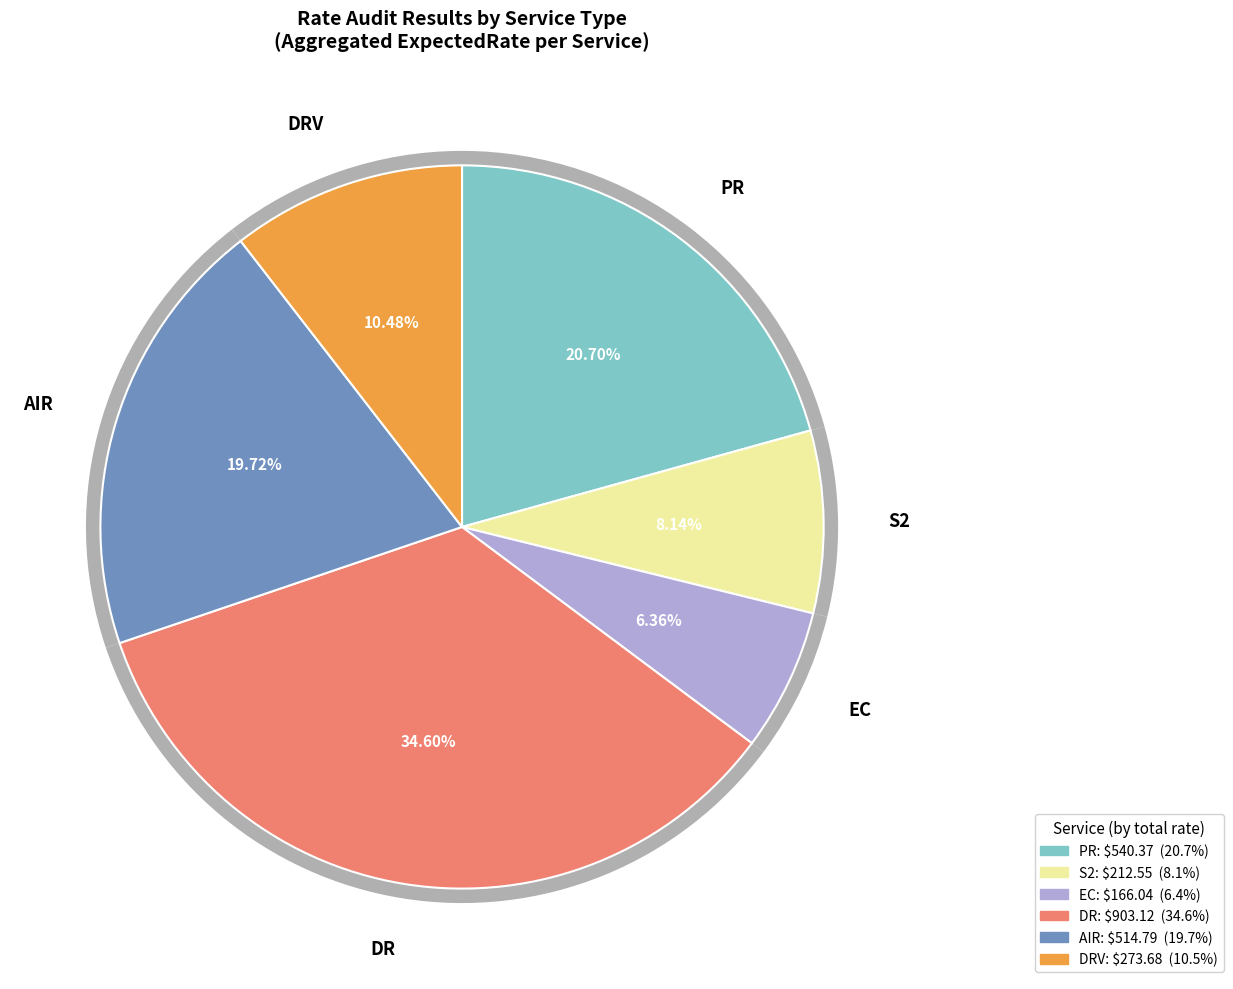

True or false: 23 accounts for 9% of the total.

False